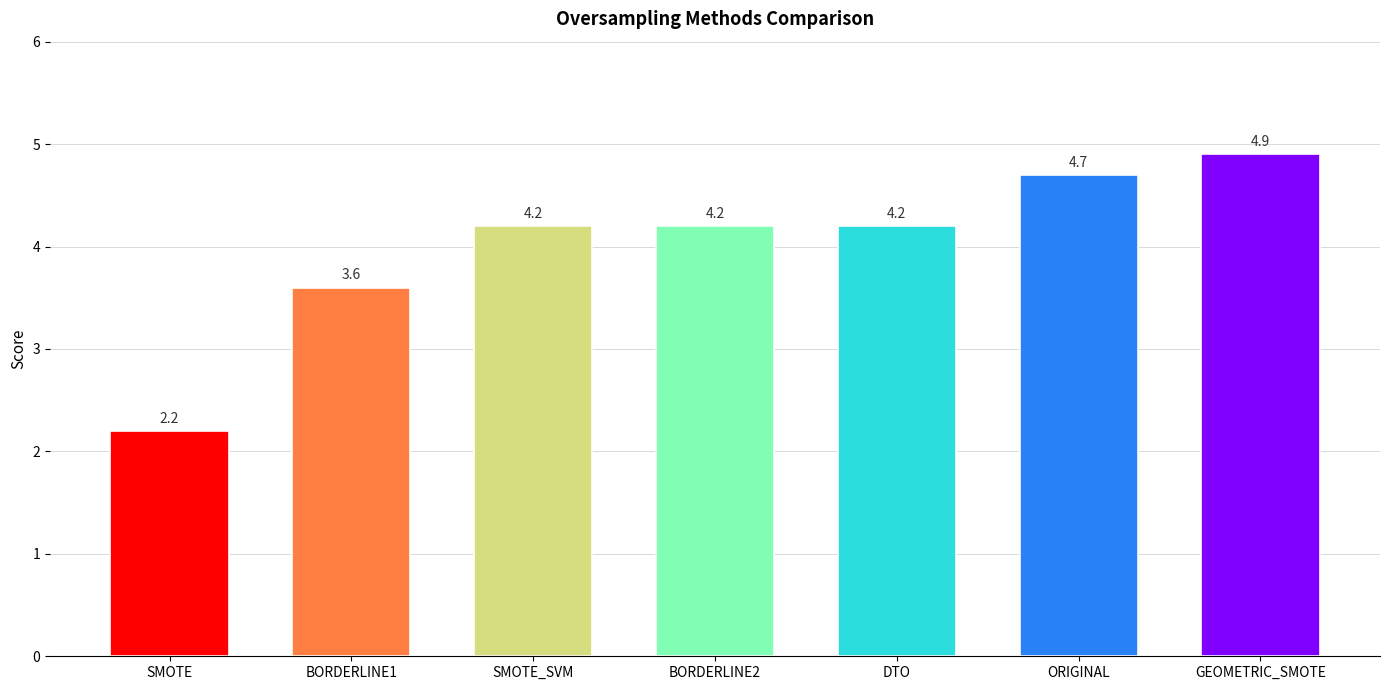

Reading left to right, transcribe all the data shown in this chart.

SMOTE=2.2	BORDERLINE1=3.6	SMOTE_SVM=4.2	BORDERLINE2=4.2	DTO=4.2	ORIGINAL=4.7	GEOMETRIC_SMOTE=4.9